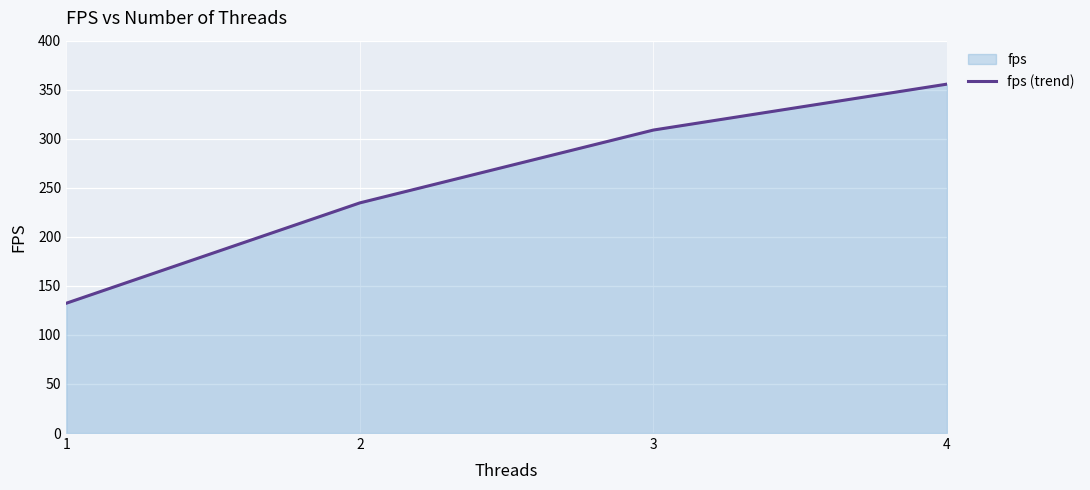

Is it true that the value at 4 is 355.7?

True